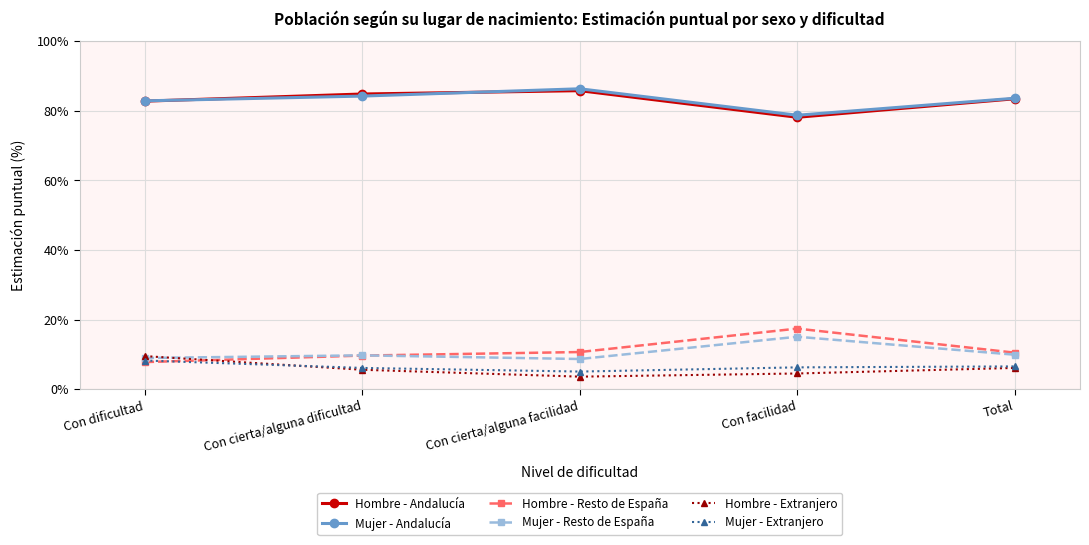

Read the Hombre - Extranjero value at Con facilidad.

4.5